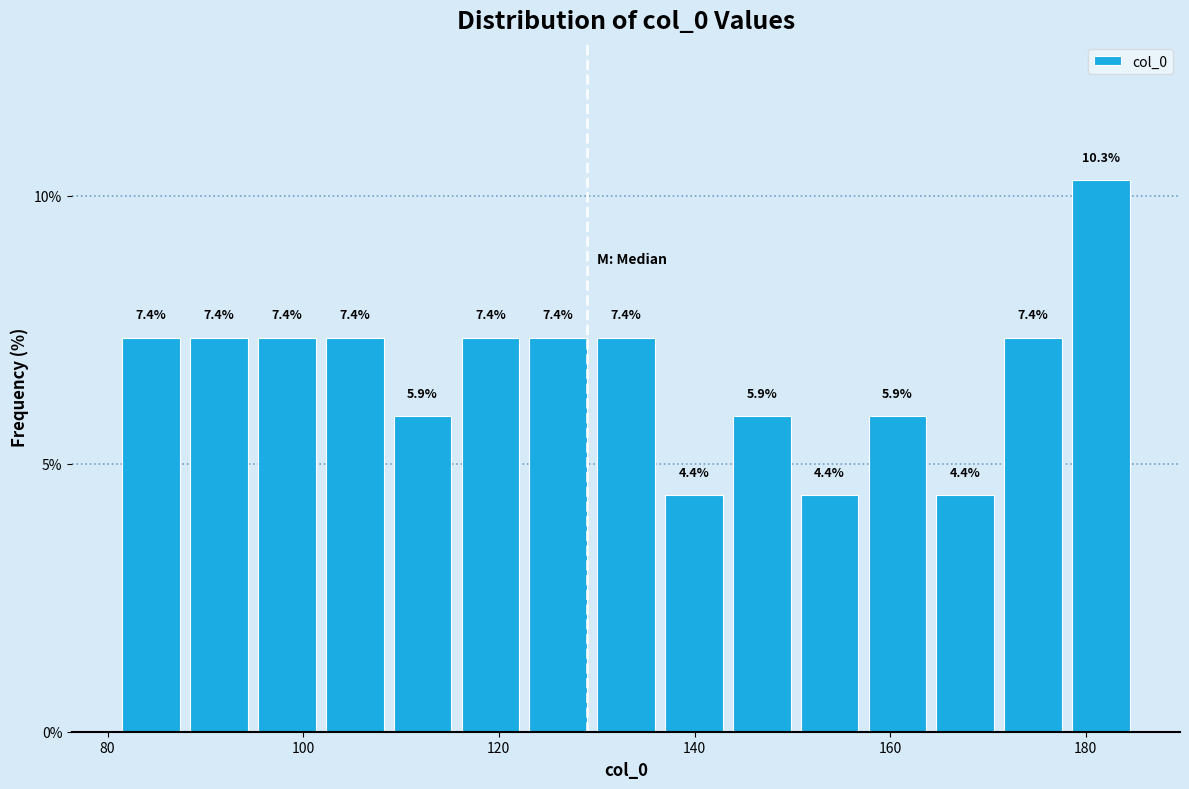

Around what value on the x-axis is the tallest bar? Give the approximate position of its centre, as read against the axis.

182